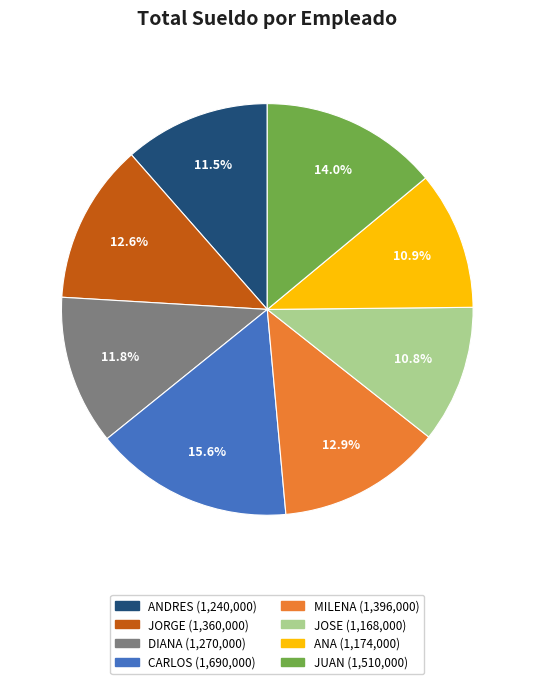

What is the ratio of the value at JORGE to the value at ANDRES?

1.1